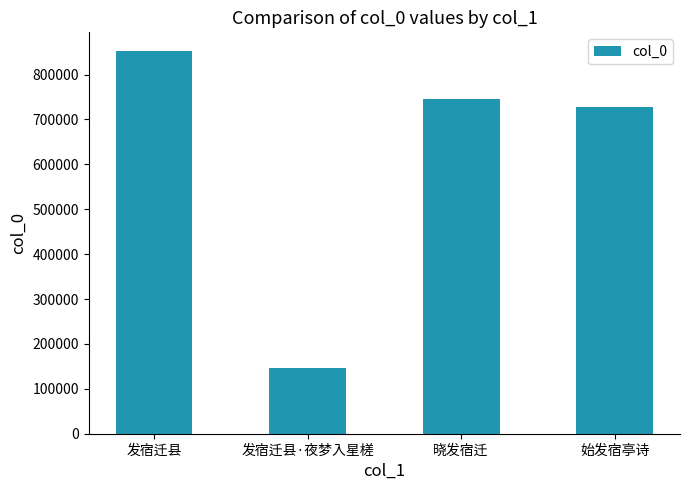

What is the difference between the values at 发宿迁县·夜梦入星槎 and 晓发宿迁?

600590